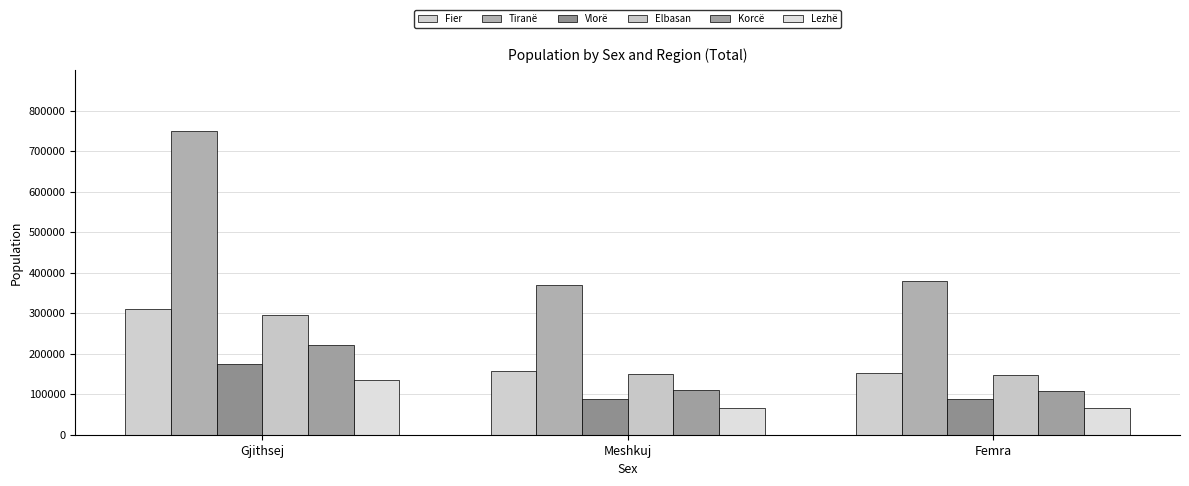

Which series has the widest spread of values?

Tiranë